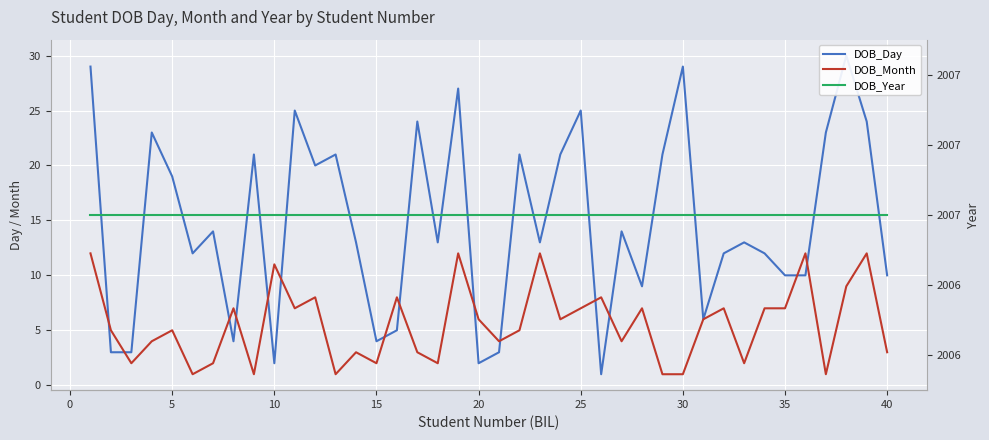

True or false: DOB_Month and DOB_Year intersect in this chart.

False